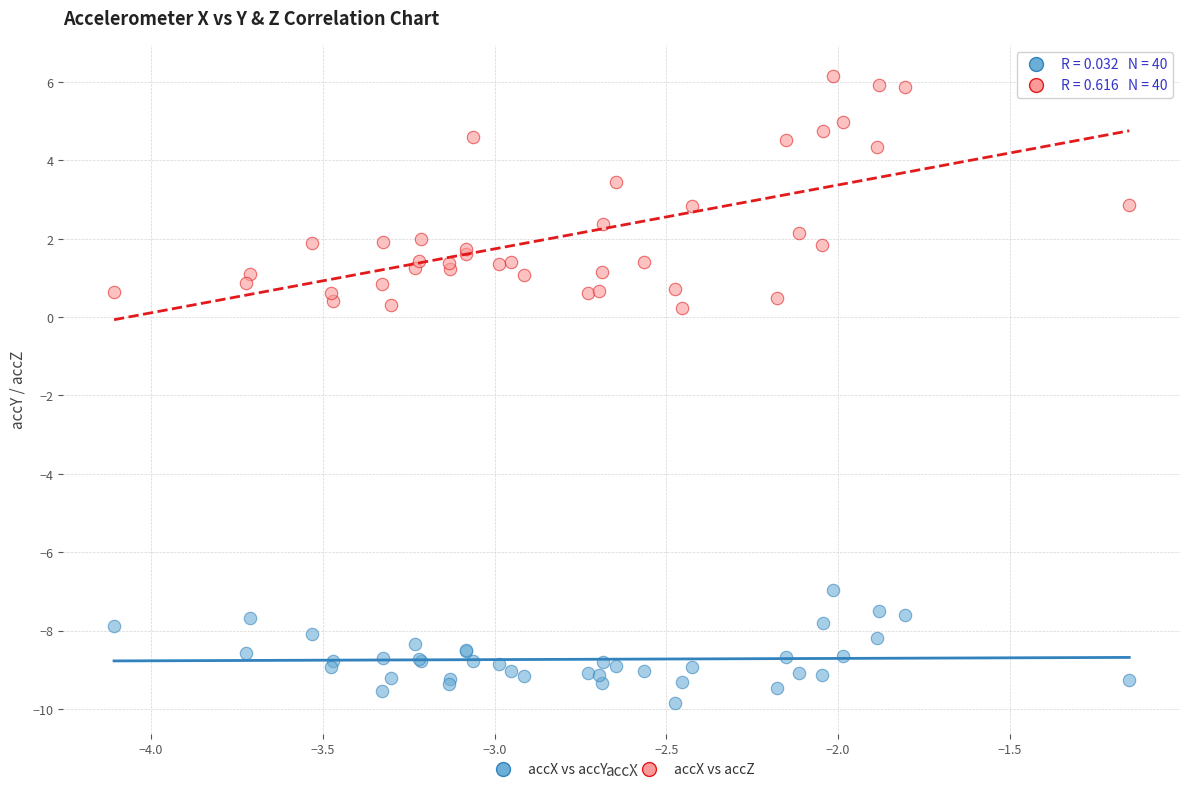

Which series has the widest spread of Y values?

accX vs accZ